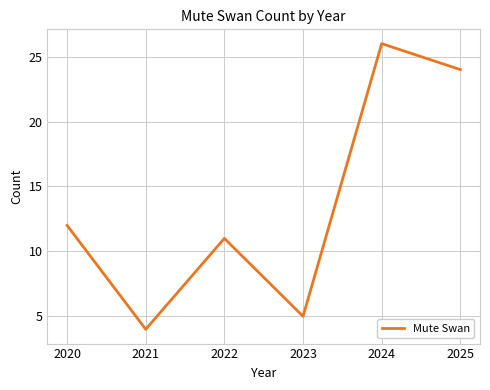

Reading left to right, what are all the values shown in this chart?

12	4	11	5	26	24